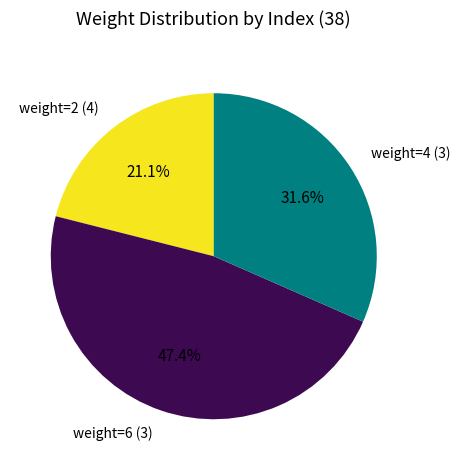

How many segments does this pie chart have?

3